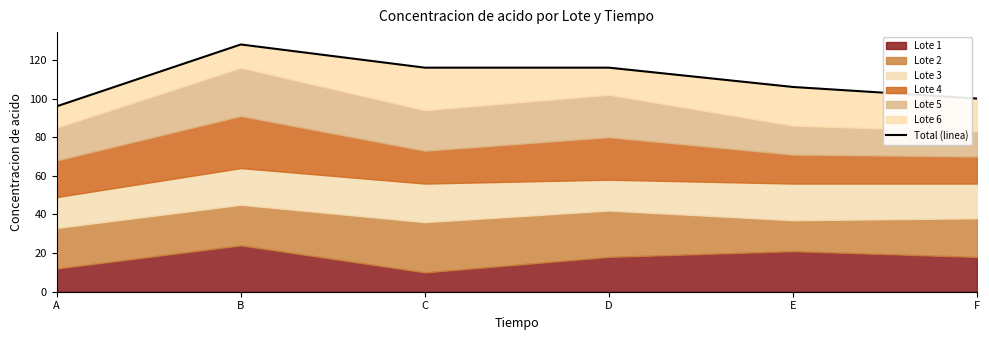

How many values are below 116?

3